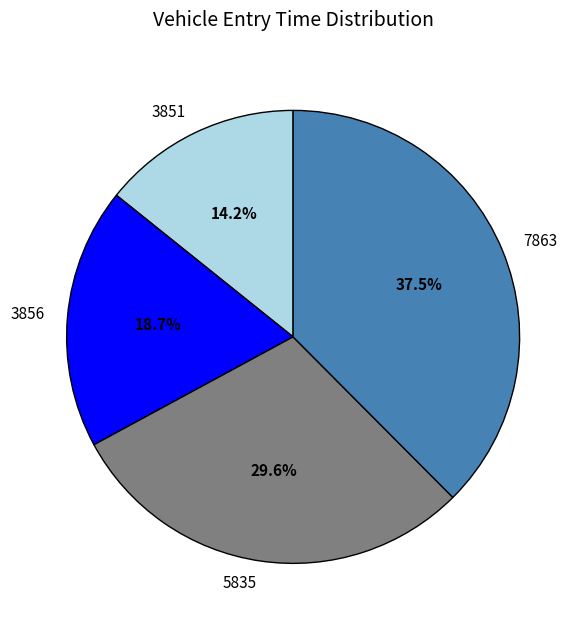

Count the number of slices in the pie.

4